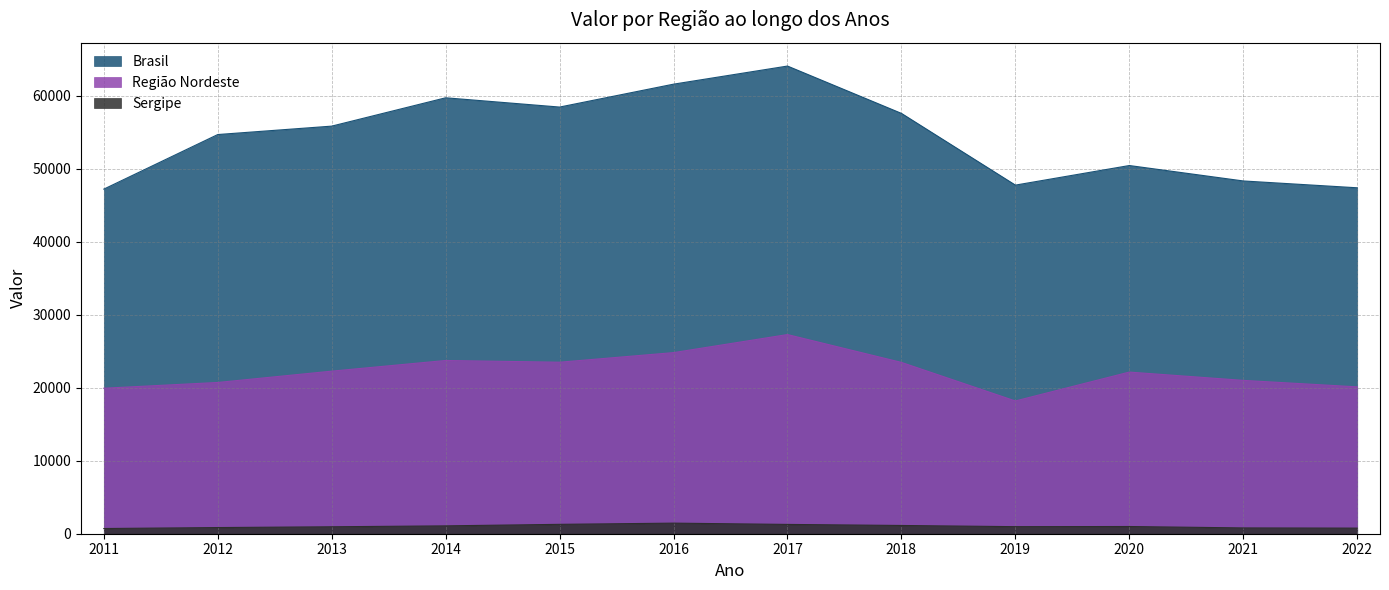

What are all the series names shown in the legend?

Brasil, Região Nordeste, Sergipe